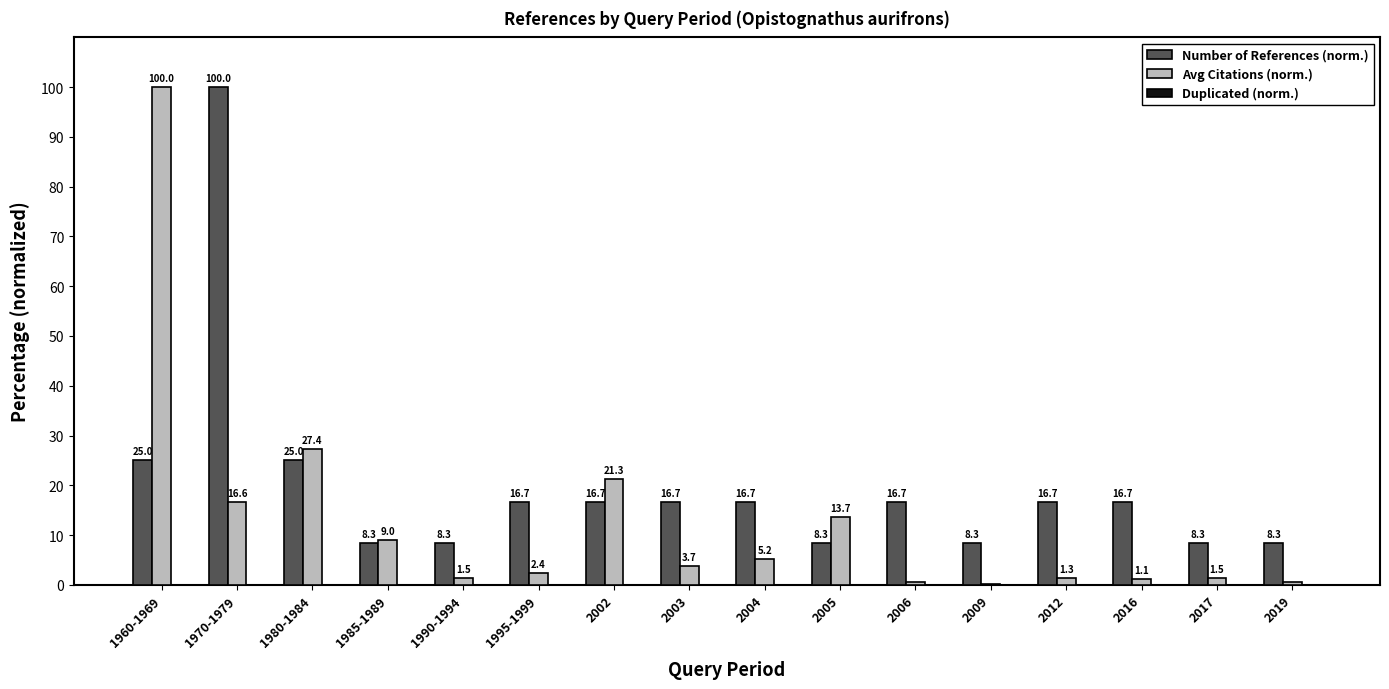

What is the total value across all series at 2019?

8.8